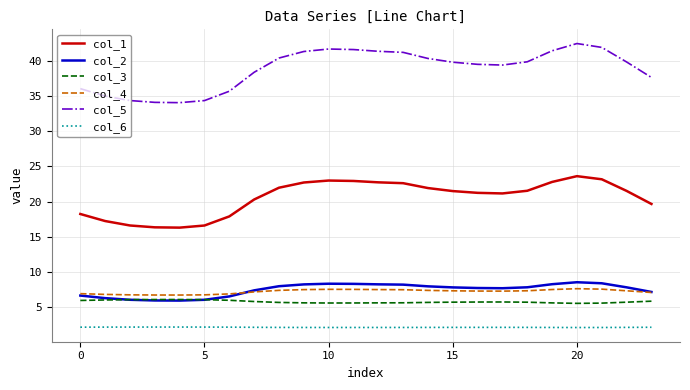

True or false: col_1 and col_3 intersect in this chart.

False